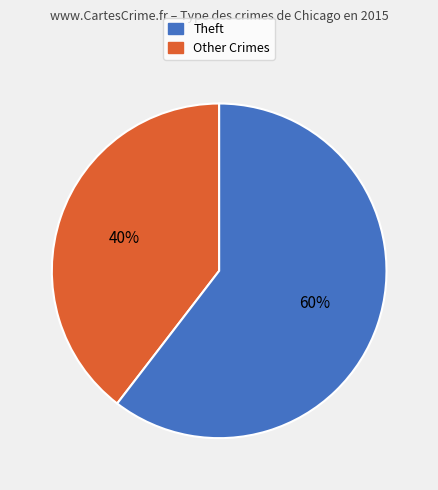

Is there a majority slice in this chart?

Yes